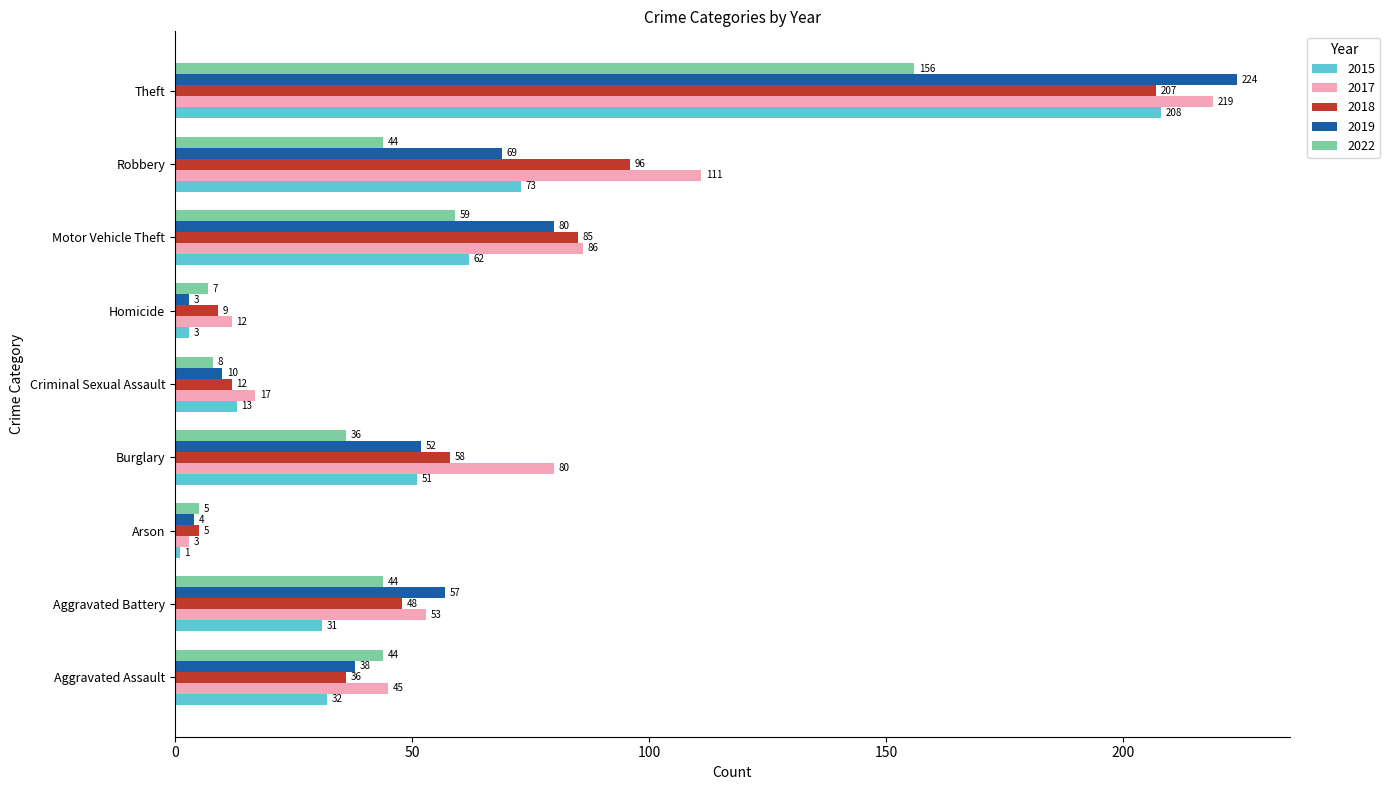

What is the lowest value of the 2018 series?

5